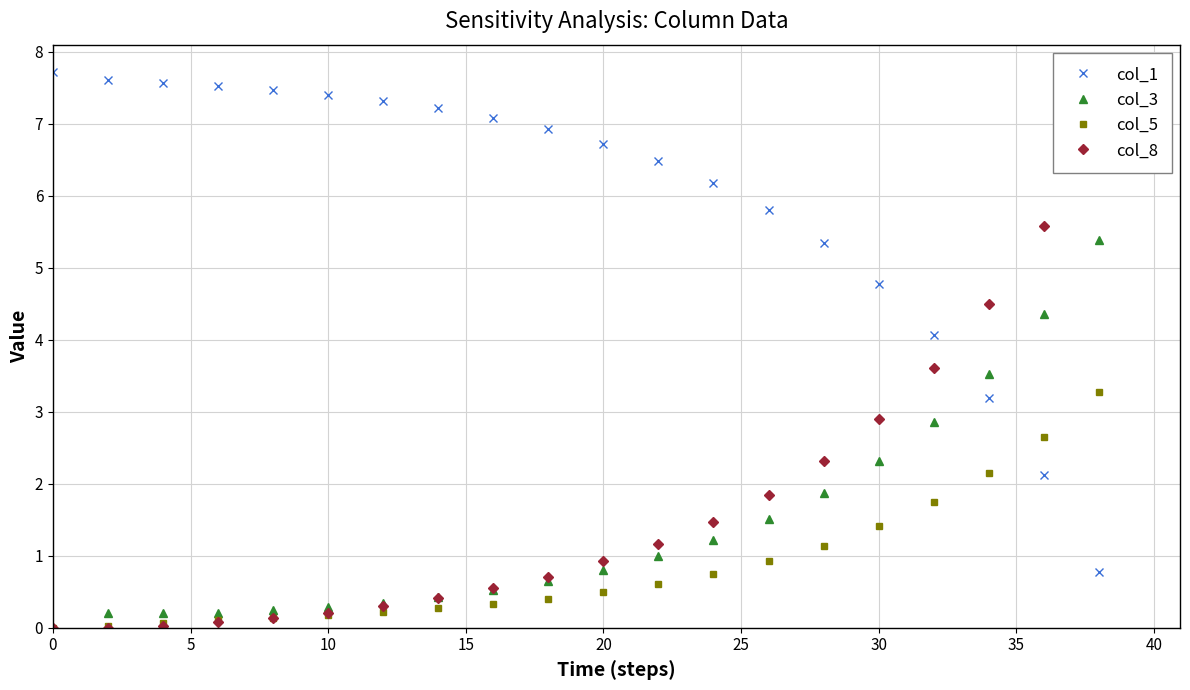

Which series ends up on top after the final intersection of col_3 and col_1?

col_3